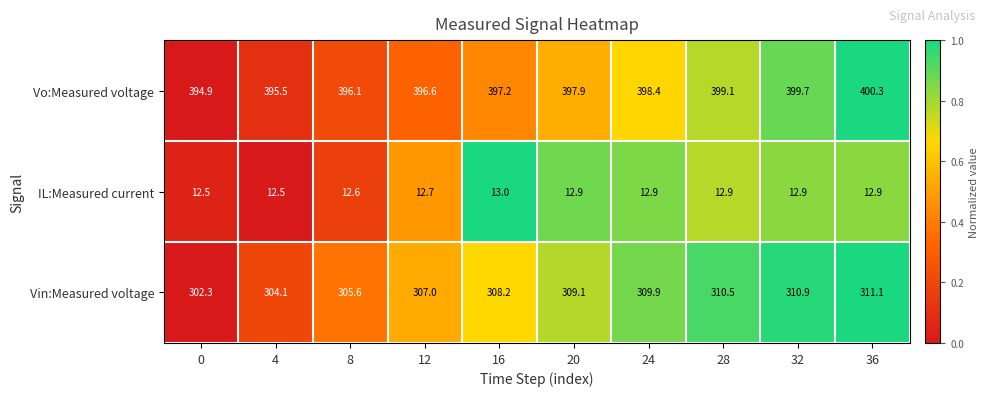

What is the maximum value for Vin:Measured voltage?

311.1